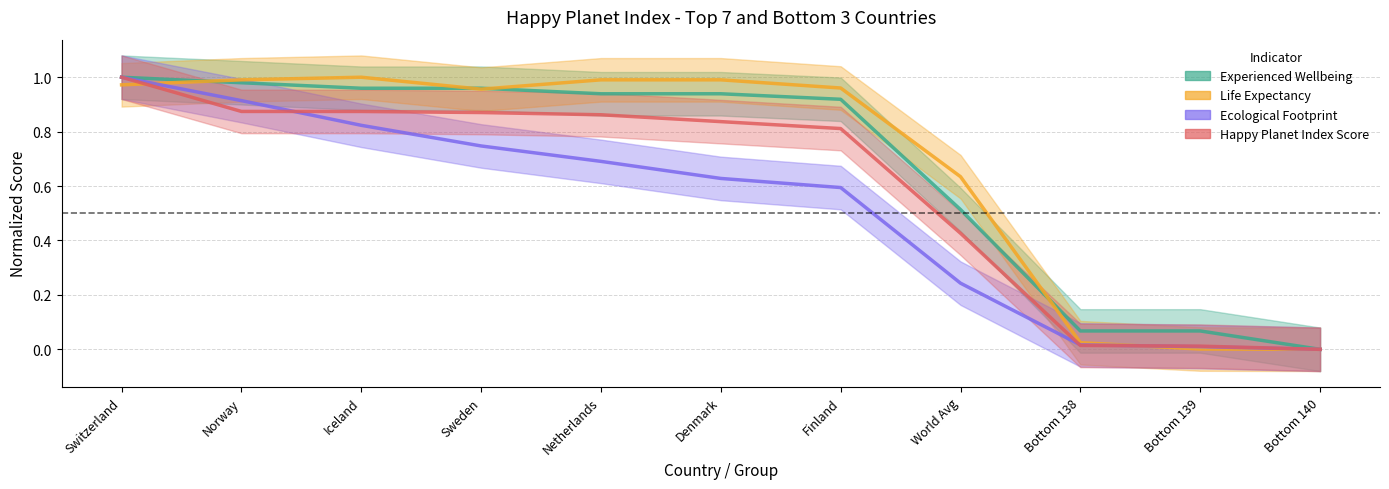

Which label corresponds to the largest value in the chart?

Switzerland